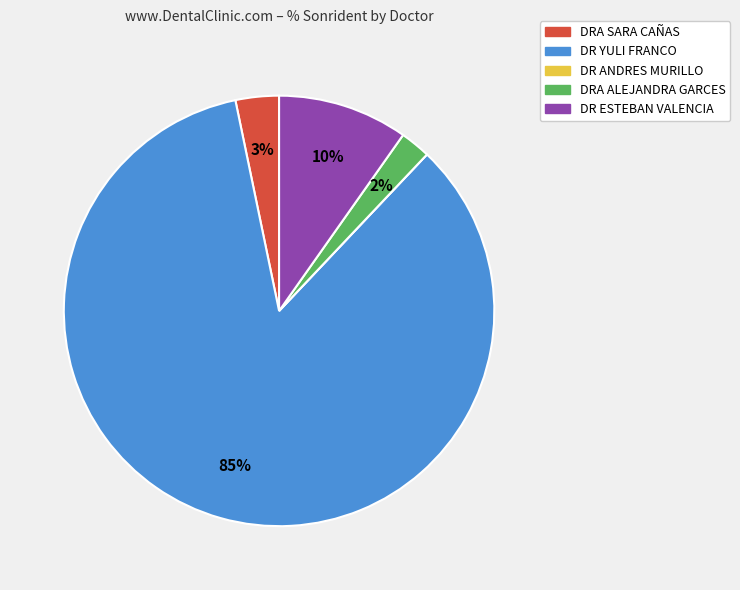

Which slice is the largest?

DR YULI FRANCO